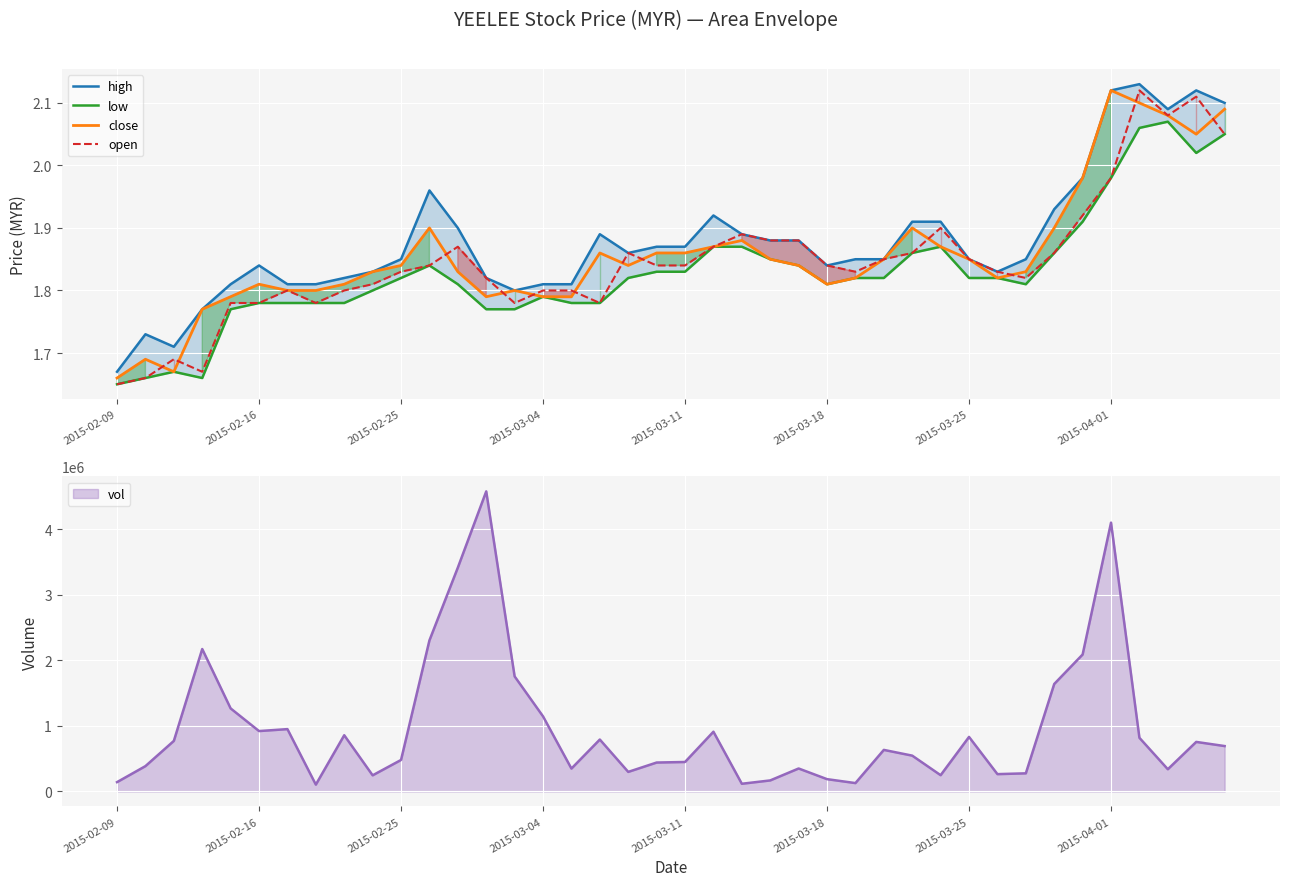

How many intersections are there between open and close?

12